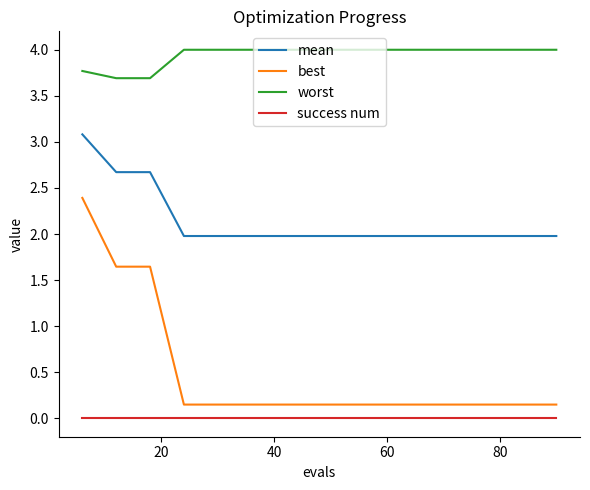

What is the maximum value shown in the chart?

4.0